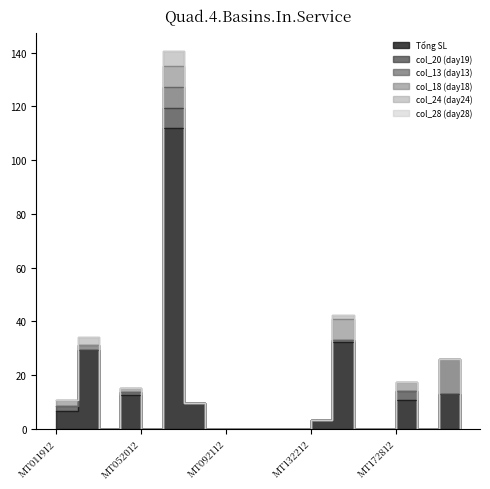

True or false: Tổng SL has a value of 2.8 at MT072012.

False